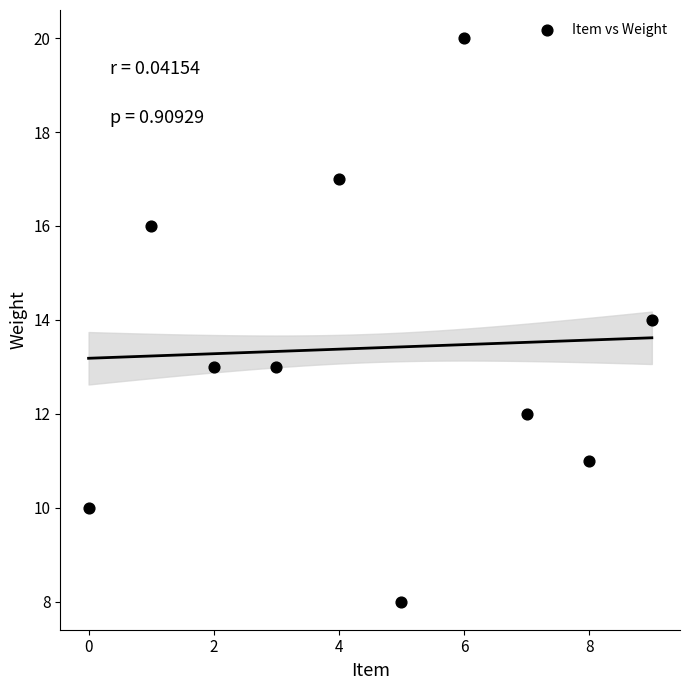

What is the range of Y values (max minus min)?

12